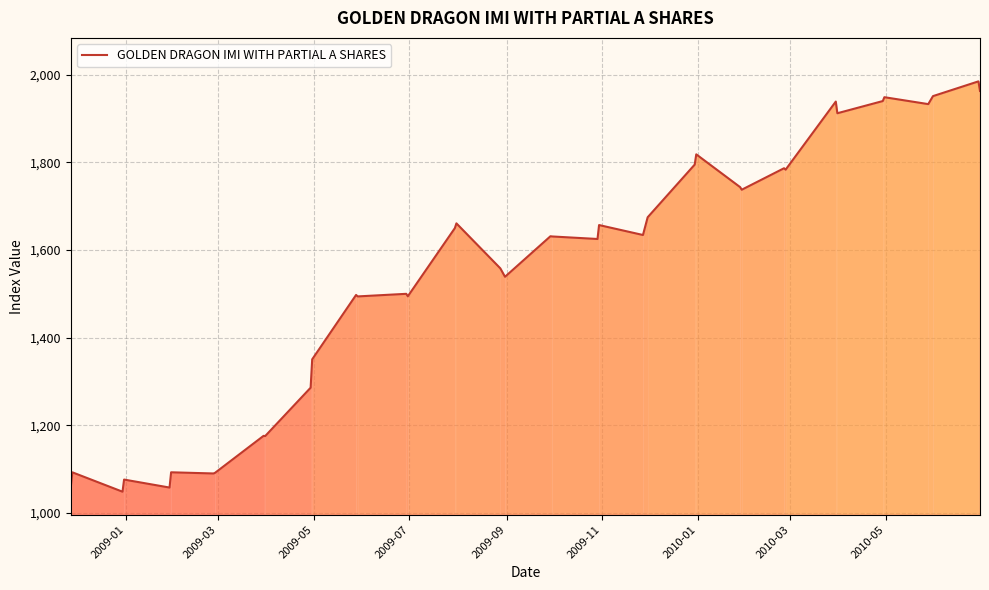

What is the minimum value shown in the chart?

1048.3